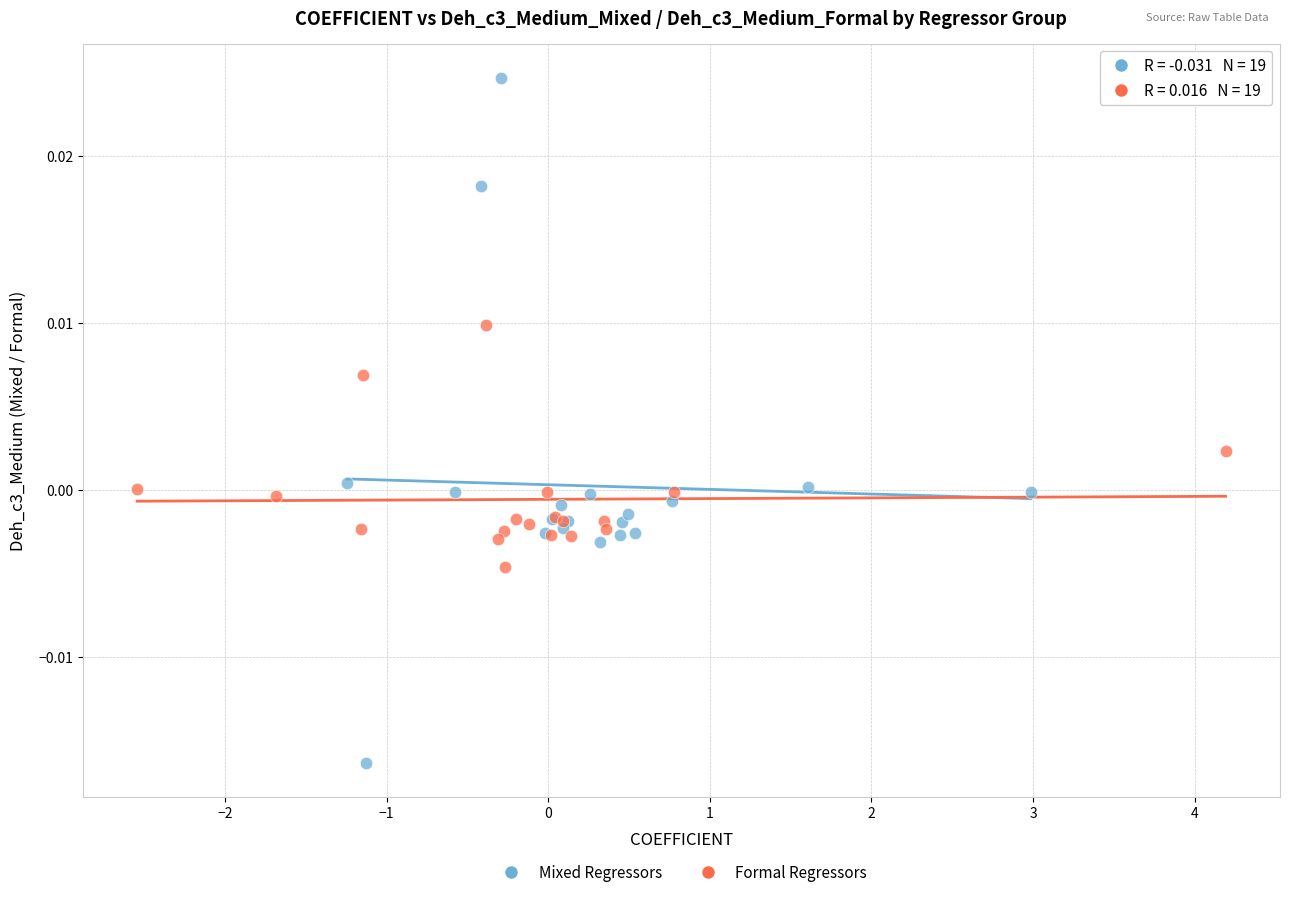

Which series reaches the maximum Y coordinate?

Mixed Regressors